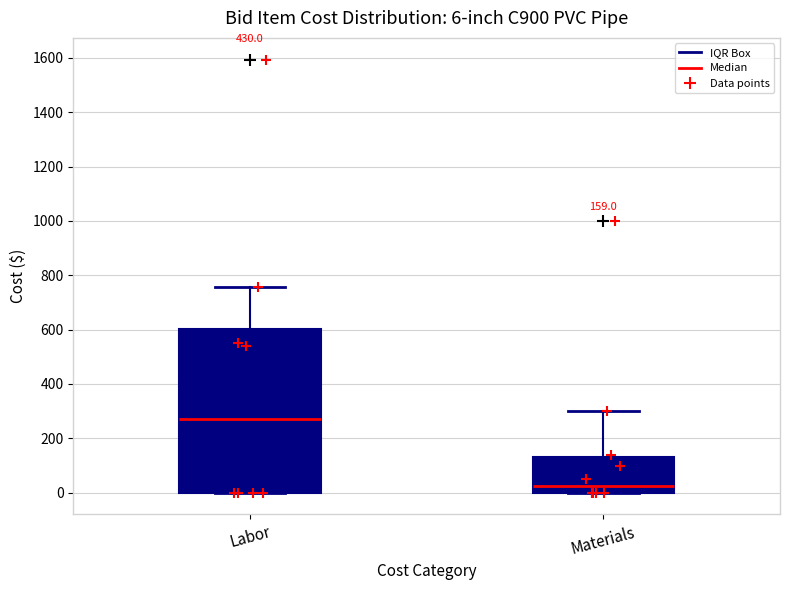

Which box's median line is the lowest?

Materials